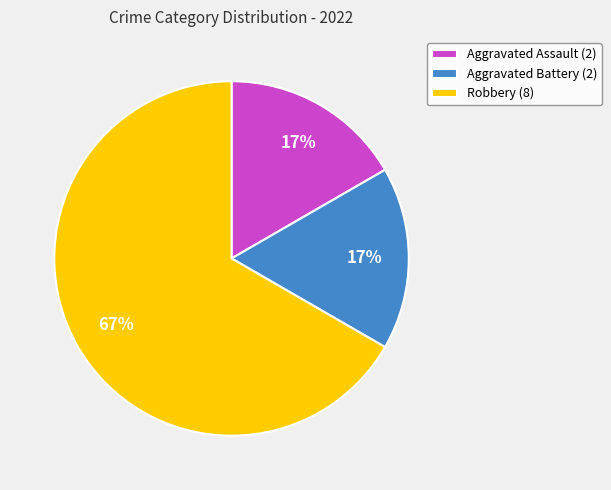

How many slices are in this pie chart?

3